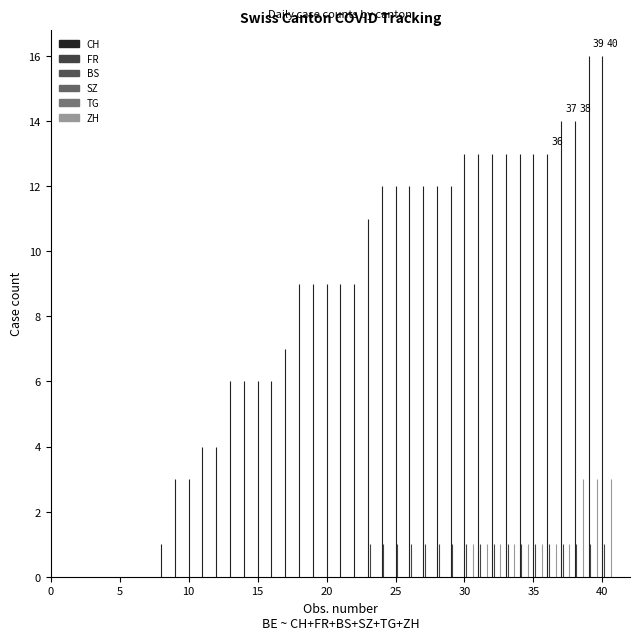

Does the chart contain any negative values?

No